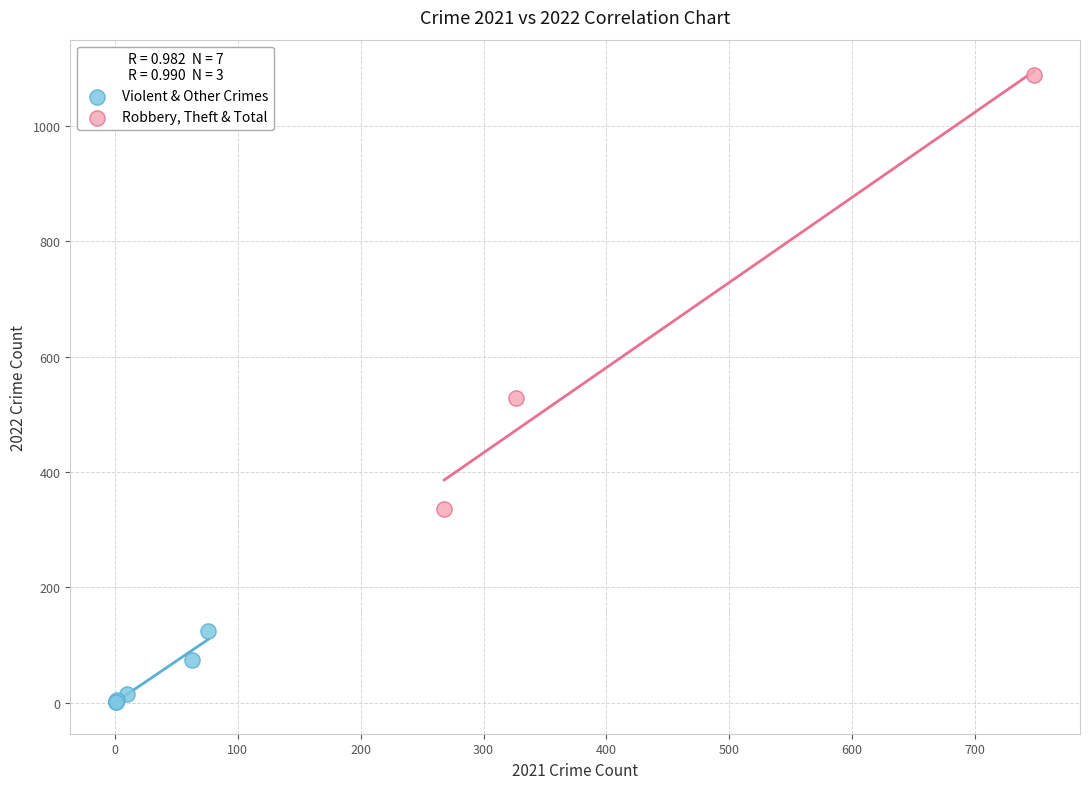

Which series has the largest Y range (max minus min)?

Robbery, Theft & Total